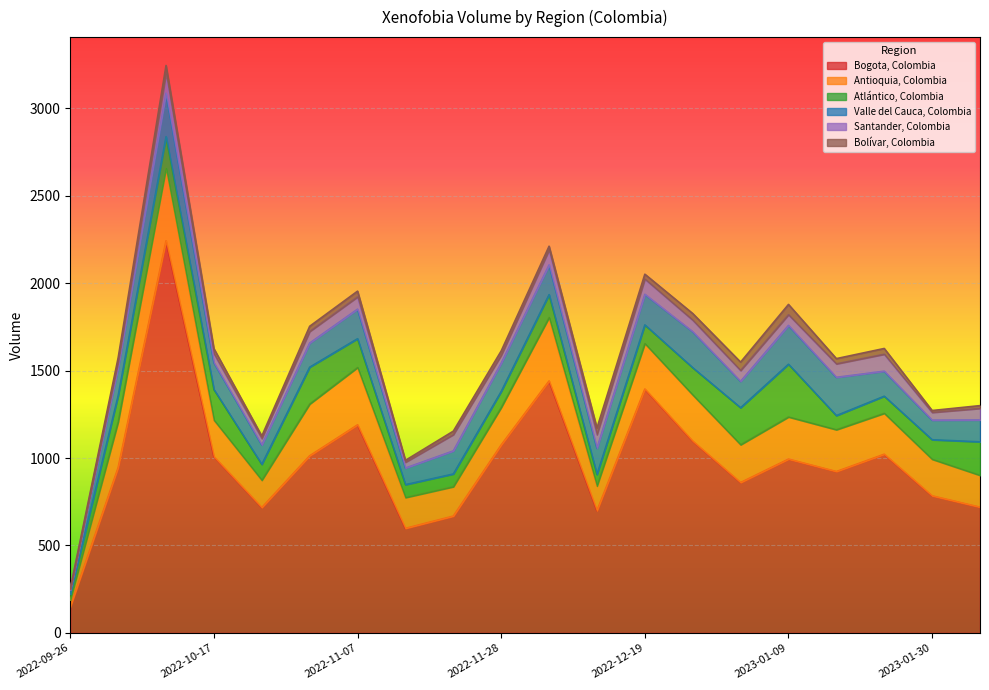

Does the chart display data point markers on the line(s)?

No